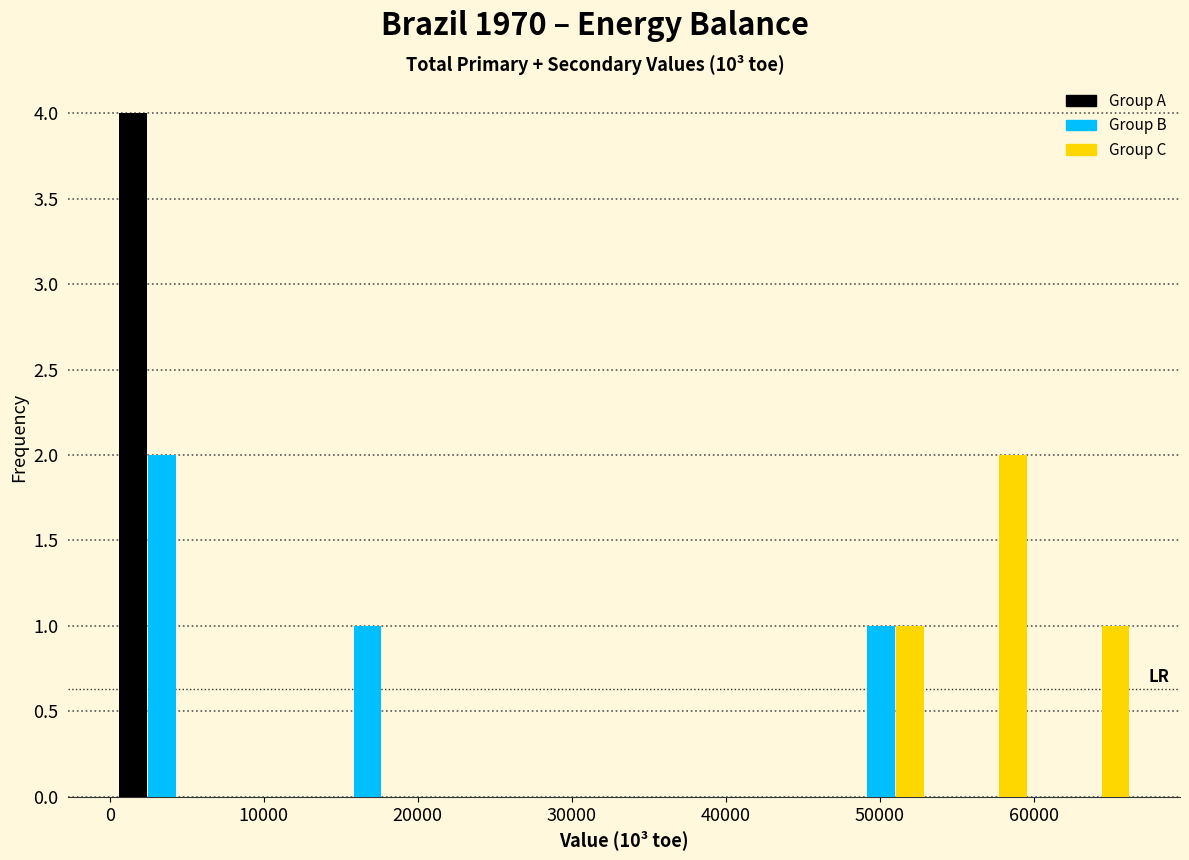

Reading left to right, transcribe this chart: for each range on the x-axis, give the height of each series' bar. Neither the bar edges nor the heights are printed on the chart, so give them approximately, as read against the axes.

0 to 7000: Group A=4	Group B=2	Group C=0
7000 to 13000: Group A=0	Group B=0	Group C=0
13000 to 20000: Group A=0	Group B=1	Group C=0
20000 to 27000: Group A=0	Group B=0	Group C=0
27000 to 33000: Group A=0	Group B=0	Group C=0
33000 to 40000: Group A=0	Group B=0	Group C=0
40000 to 47000: Group A=0	Group B=0	Group C=0
47000 to 53000: Group A=0	Group B=1	Group C=1
53000 to 60000: Group A=0	Group B=0	Group C=2
60000 to 67000: Group A=0	Group B=0	Group C=1